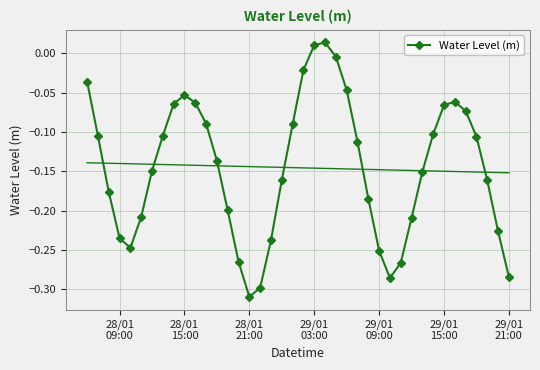

What is the sum of all values?

-5.8